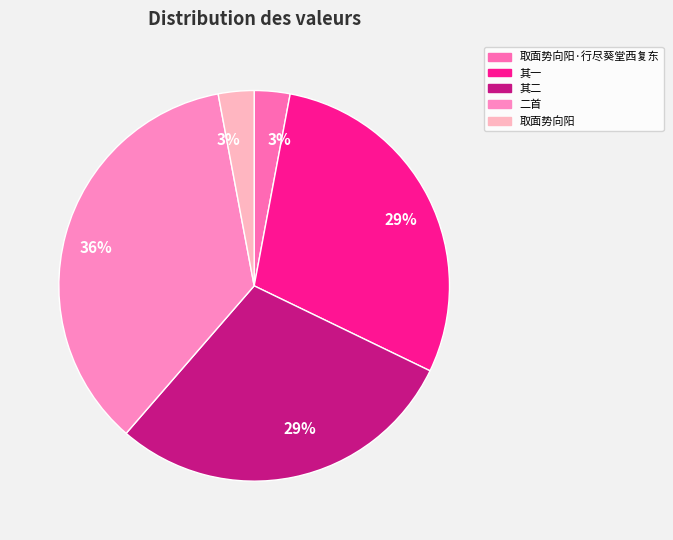

How many segments does this pie chart have?

5